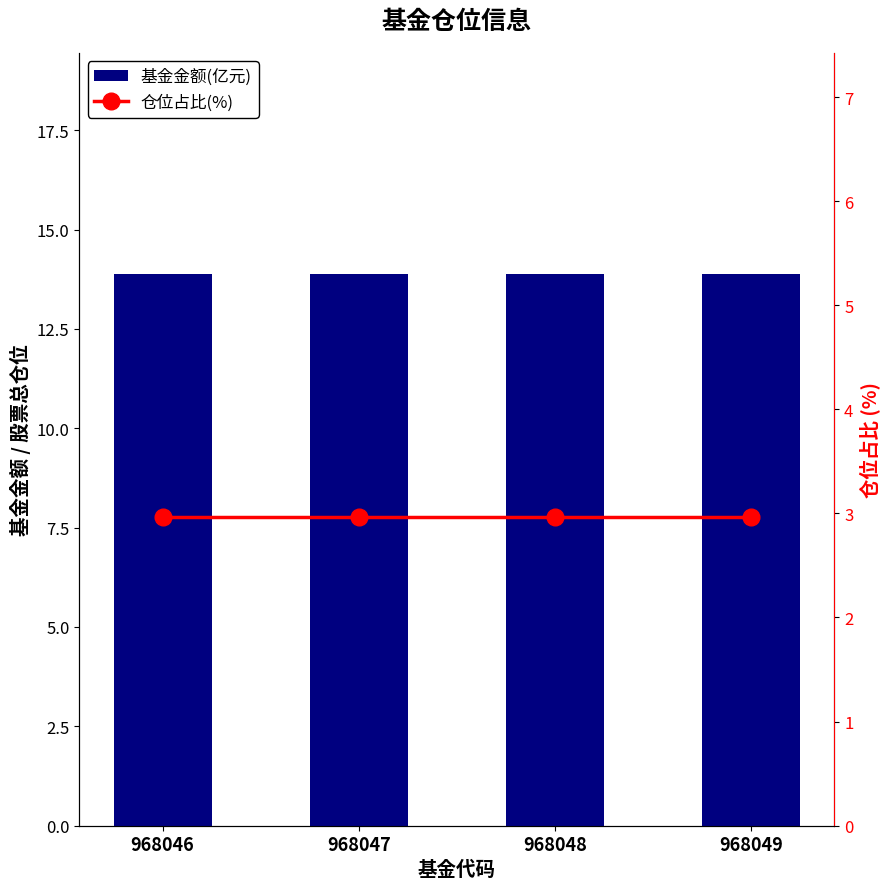

Is the value of 仓位占比(%) at 968048 greater than the value of 基金金额(亿元) at 968048?

No